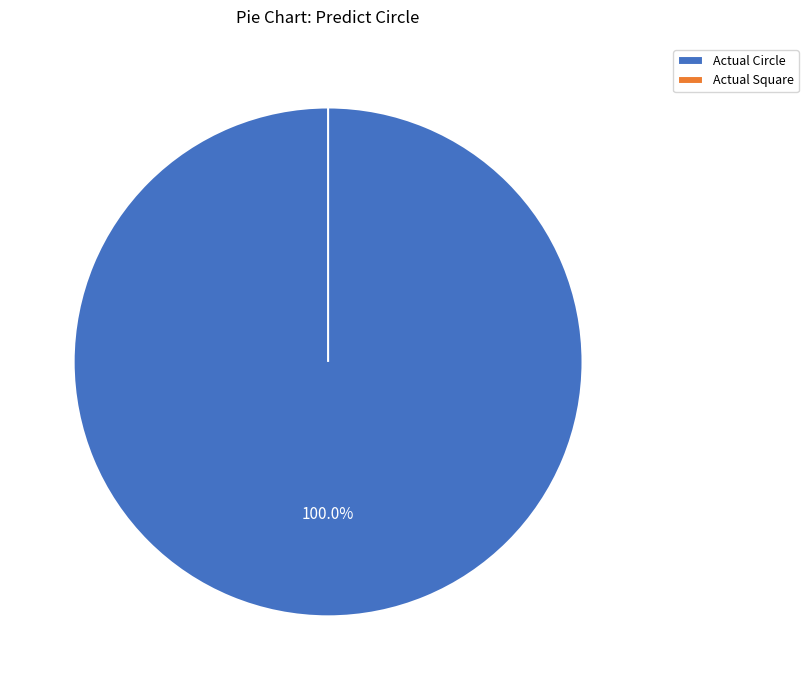

Which category has the smallest portion of the pie?

Actual Square